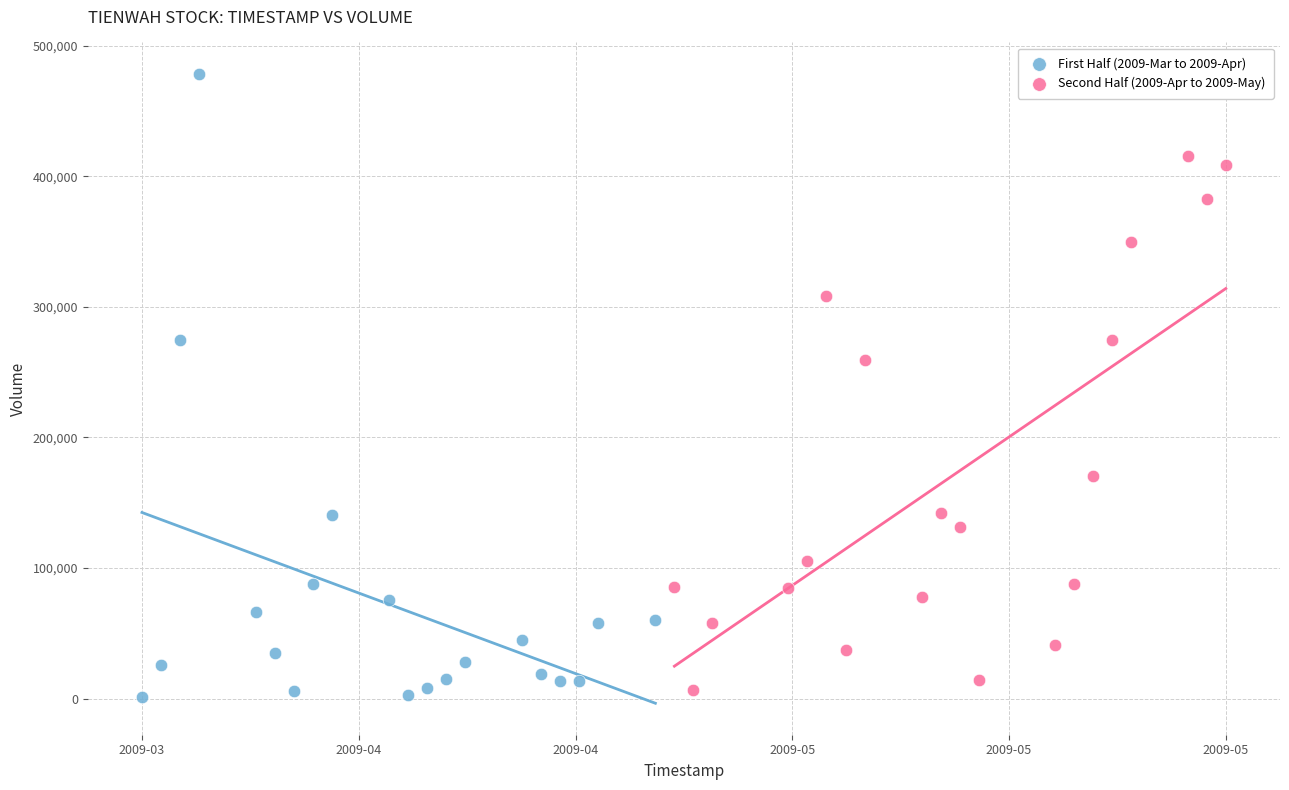

What are all the series names shown in the legend?

First Half (2009-Mar to 2009-Apr), Second Half (2009-Apr to 2009-May)